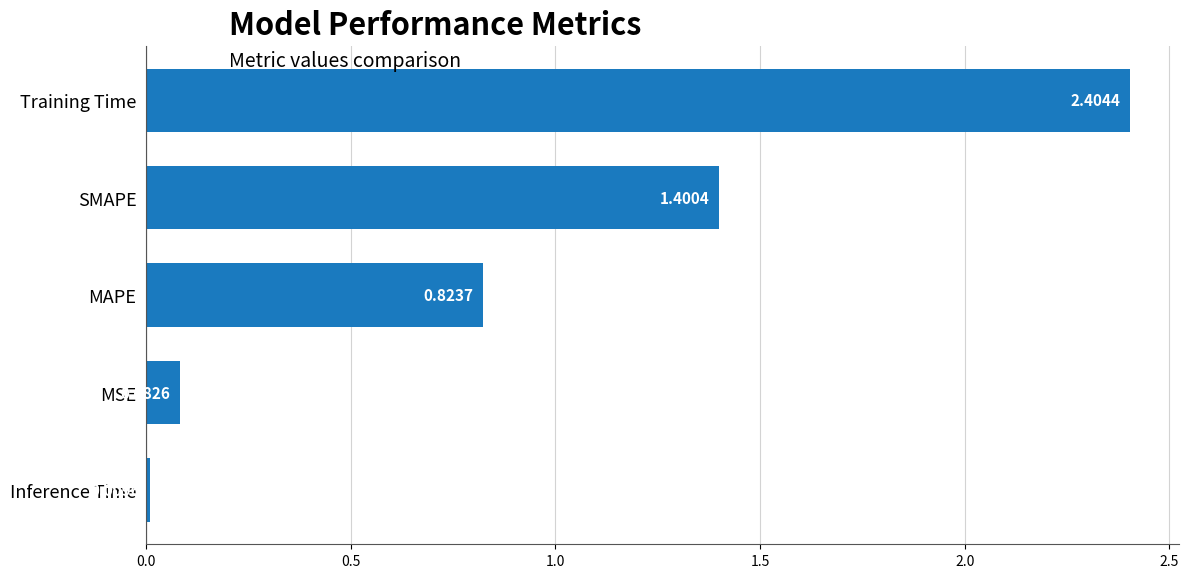

Which has a higher value, MSE or Inference Time?

MSE